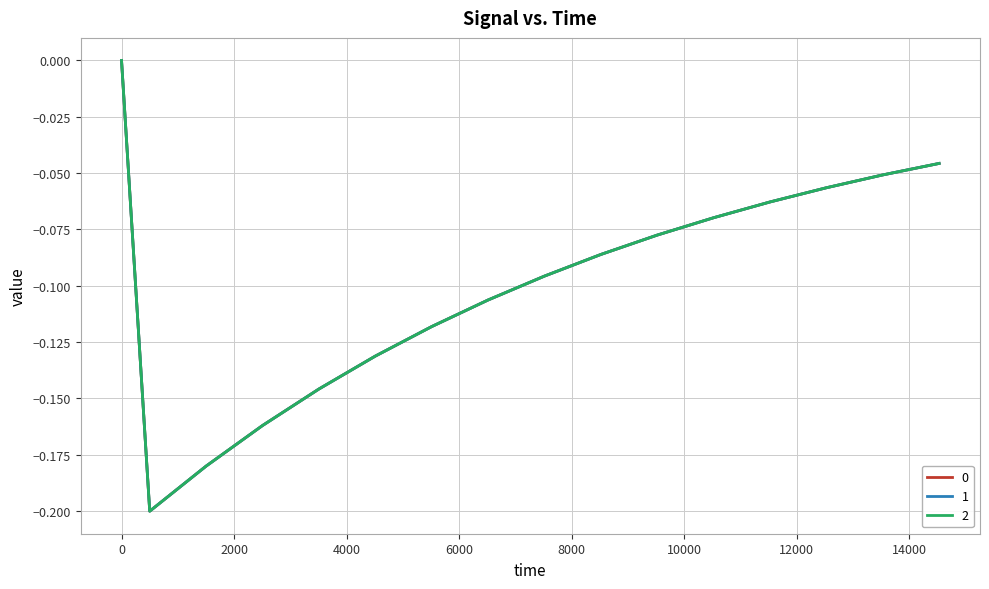

Does the chart have visible grid lines?

Yes